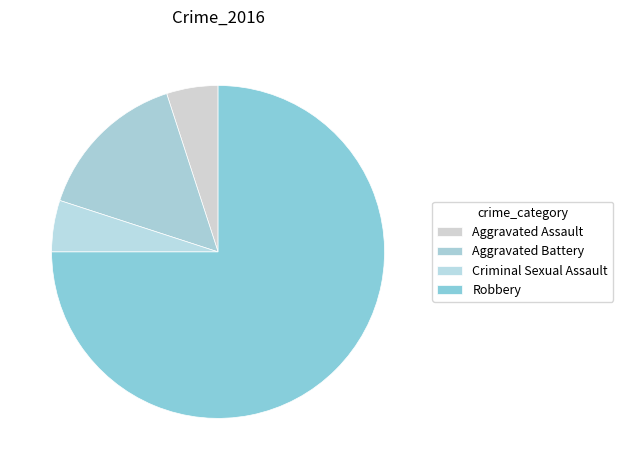

Does any single category account for the majority?

Yes